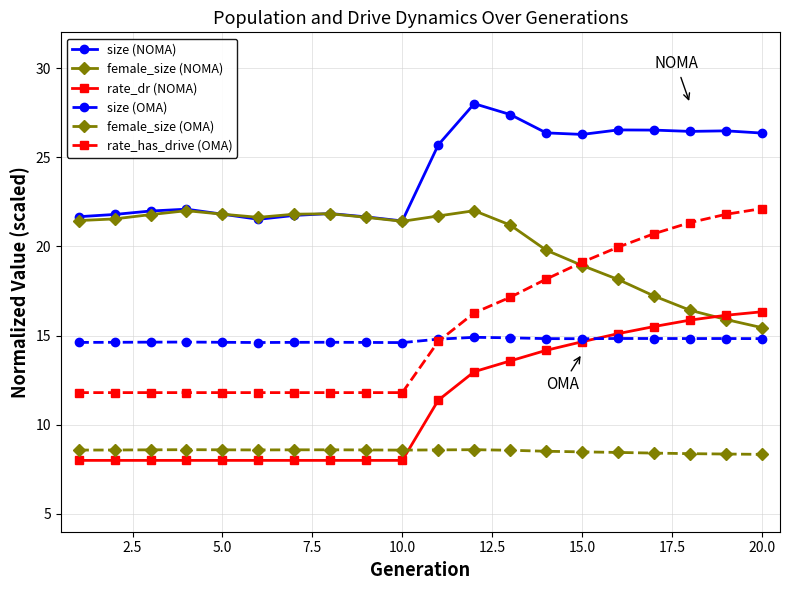

True or false: size (NOMA) and rate_dr (NOMA) intersect in this chart.

False